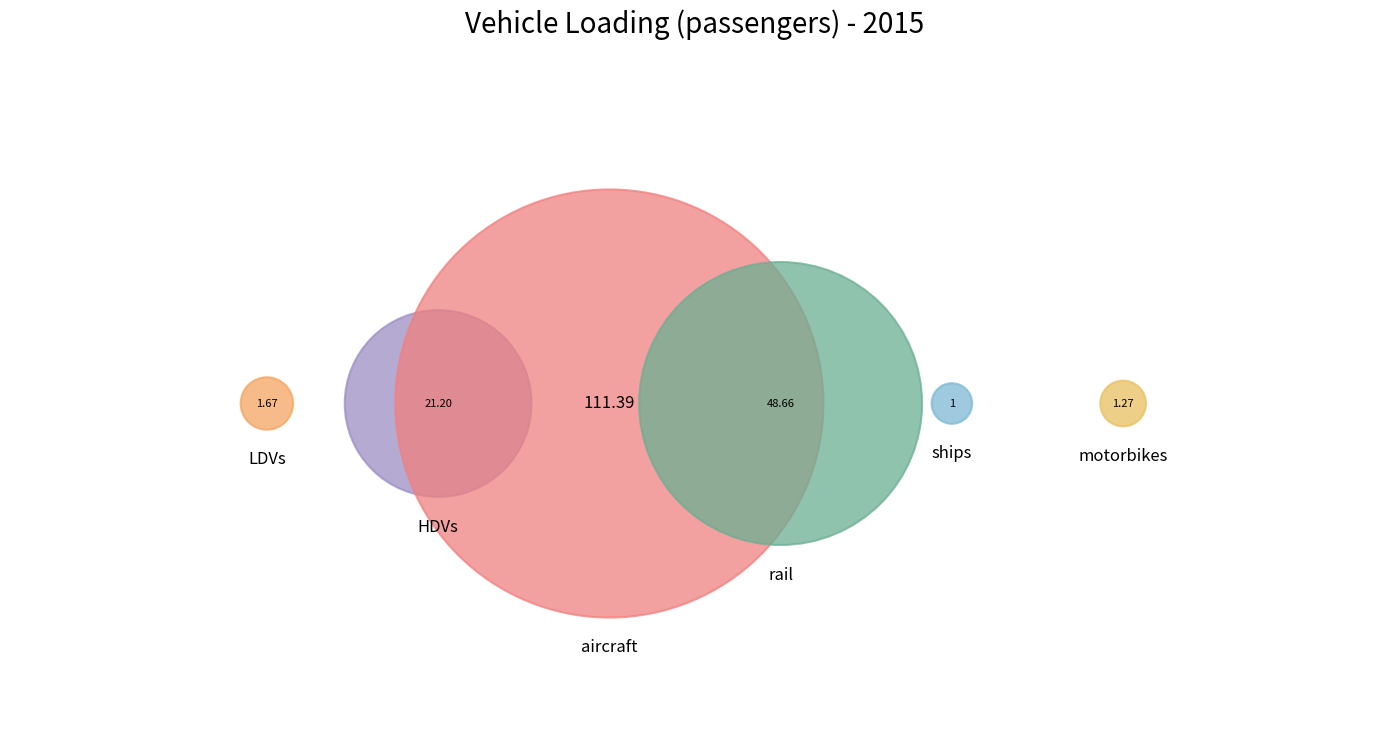

To the nearest percent, what is the difference between the largest and smallest slice percentages?

60%